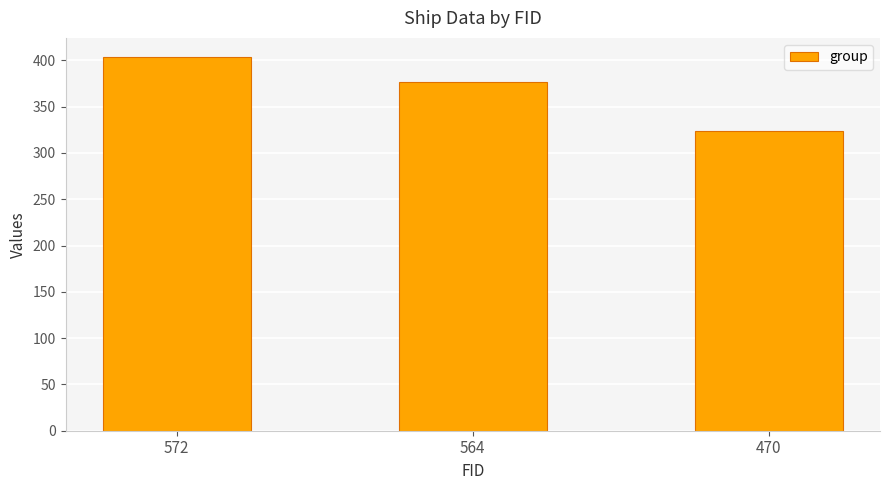

Reading left to right, what are all the values shown in this chart?

572=404	564=377	470=324